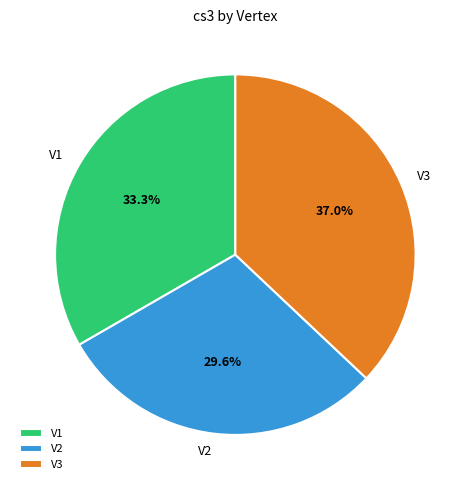

Rank the categories by value from highest to lowest.

V3, V1, V2